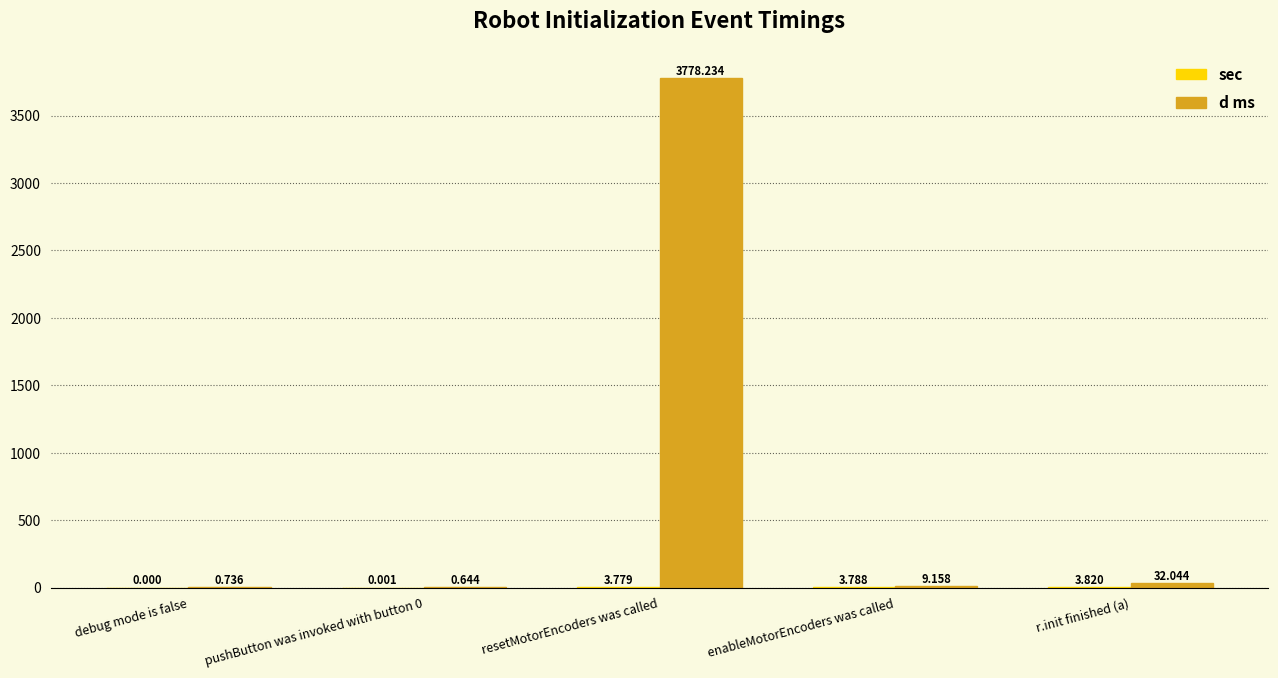

Between debug mode is false and r.init finished (a), which series saw the biggest shift?

d ms